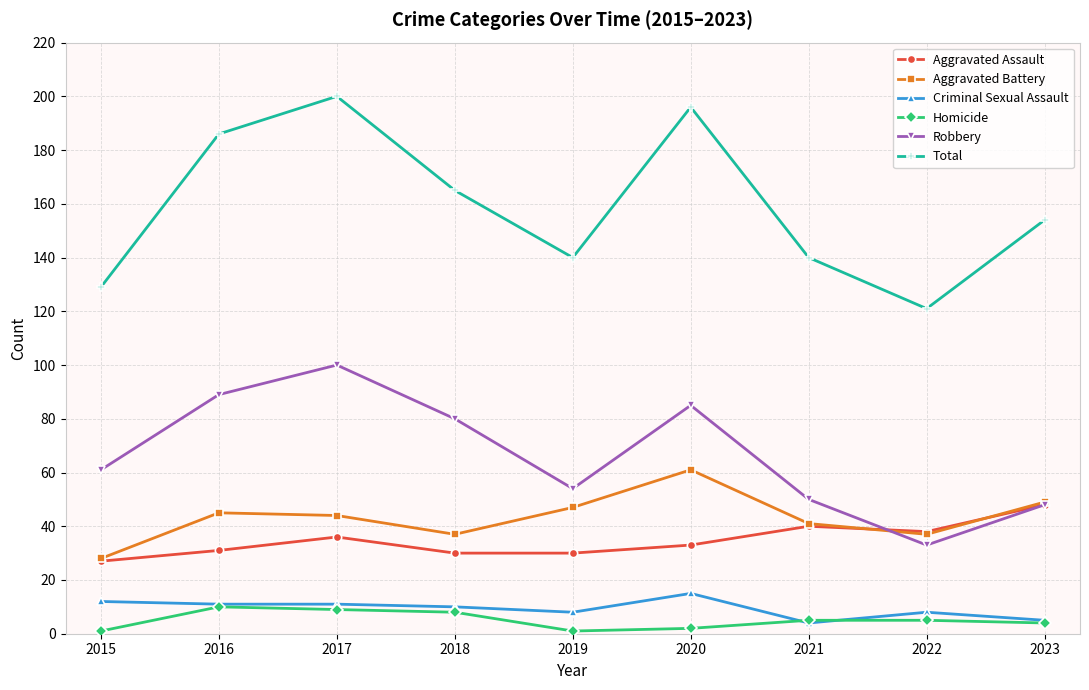

True or false: Robbery and Criminal Sexual Assault intersect in this chart.

False